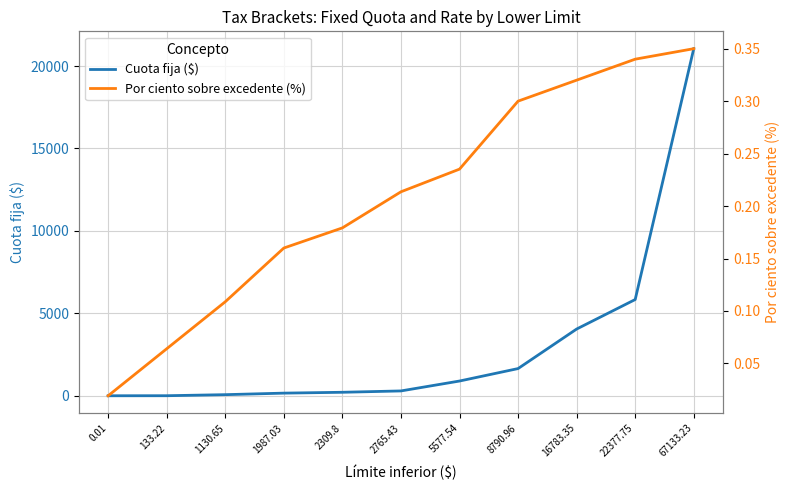

At which label is Por ciento sobre excedente (%) closest to 0?

0.01